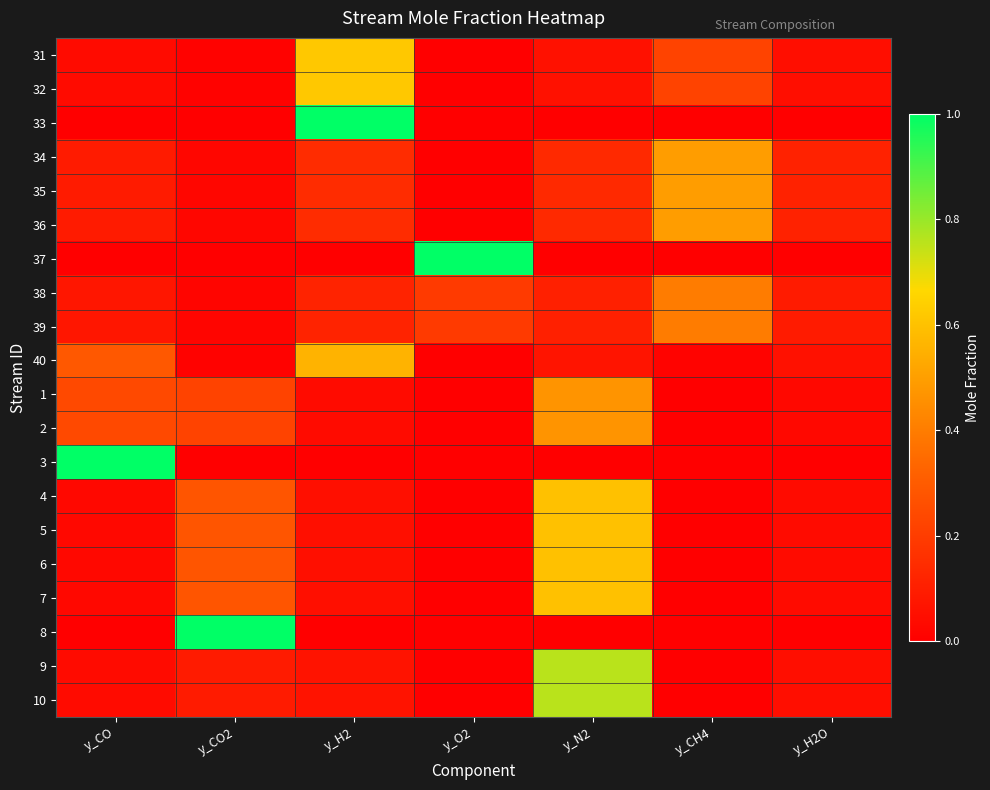

What is the total value across all series at y_N2?

5.7